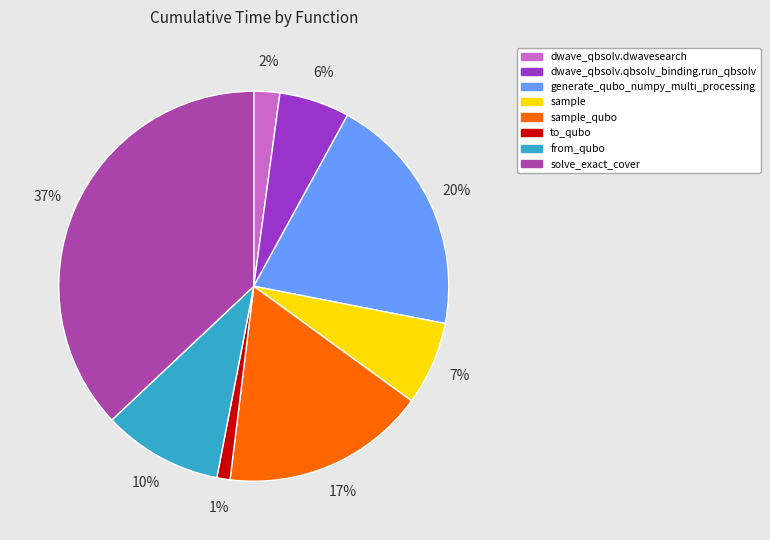

Is there a majority slice in this chart?

No